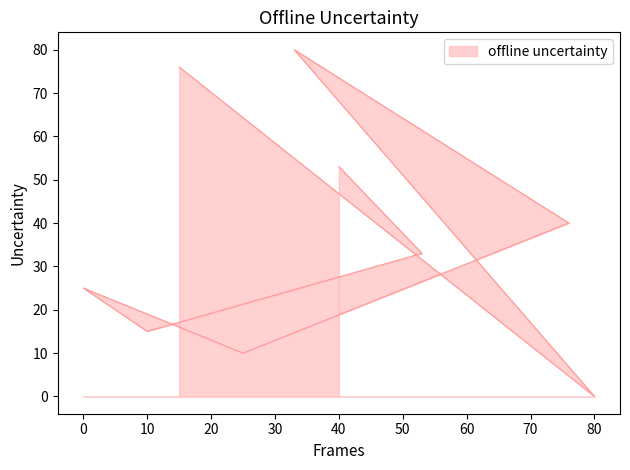

Which category has the lowest value across all series?

80